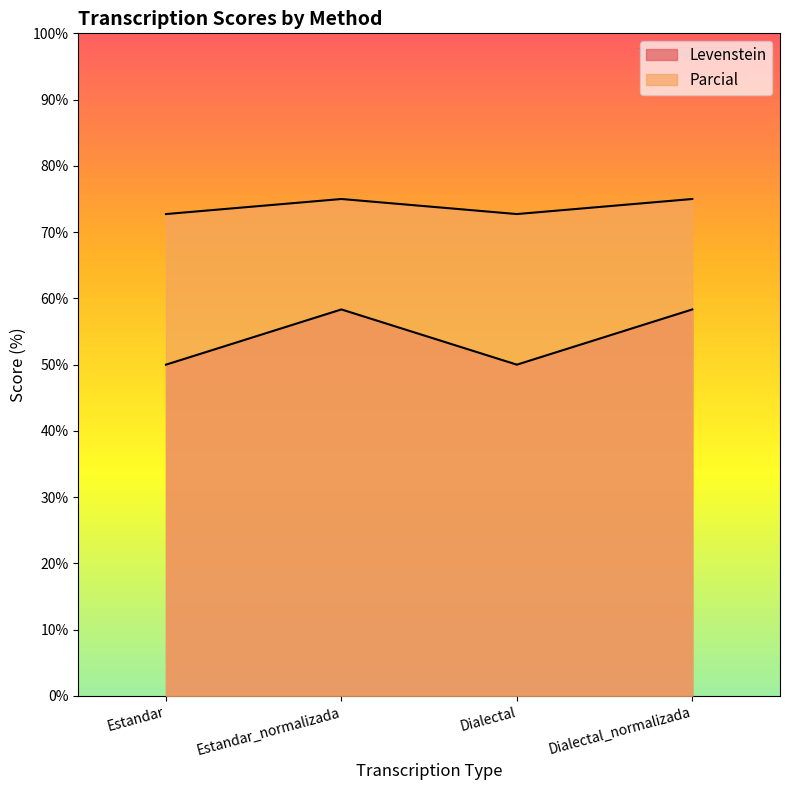

True or false: Parcial and Levenstein intersect in this chart.

False